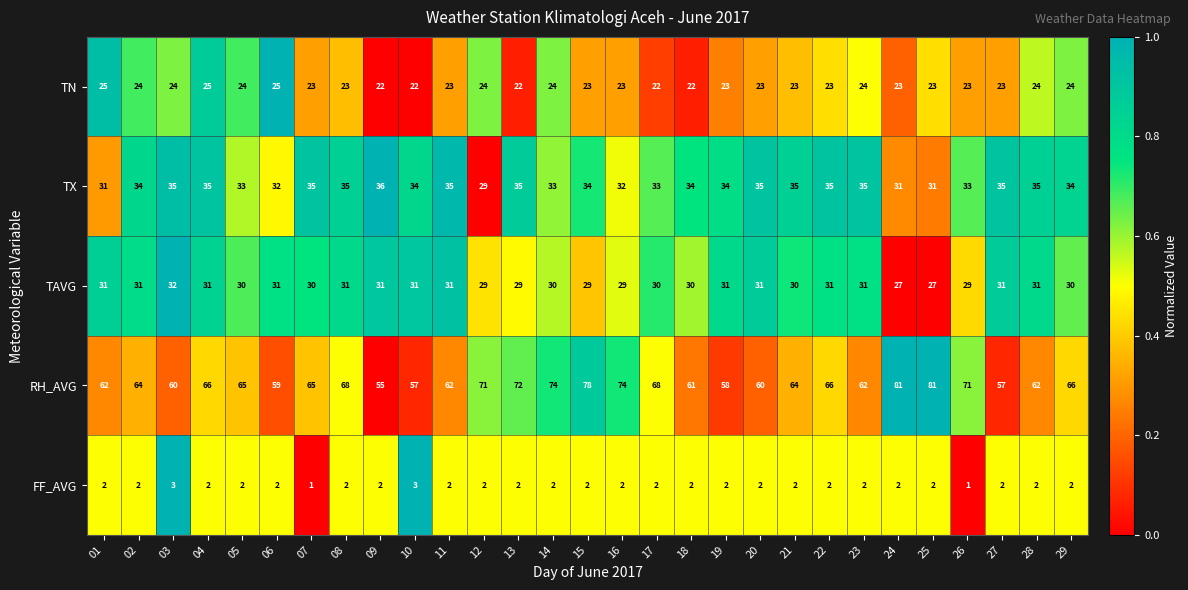

What is the total value across all series at 04?

159